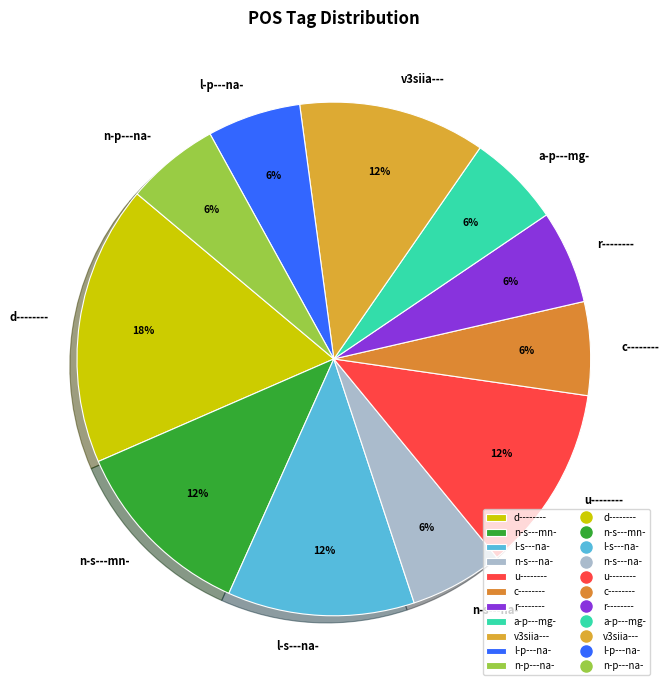

Is the sum of r-------- and u-------- greater than half?

No